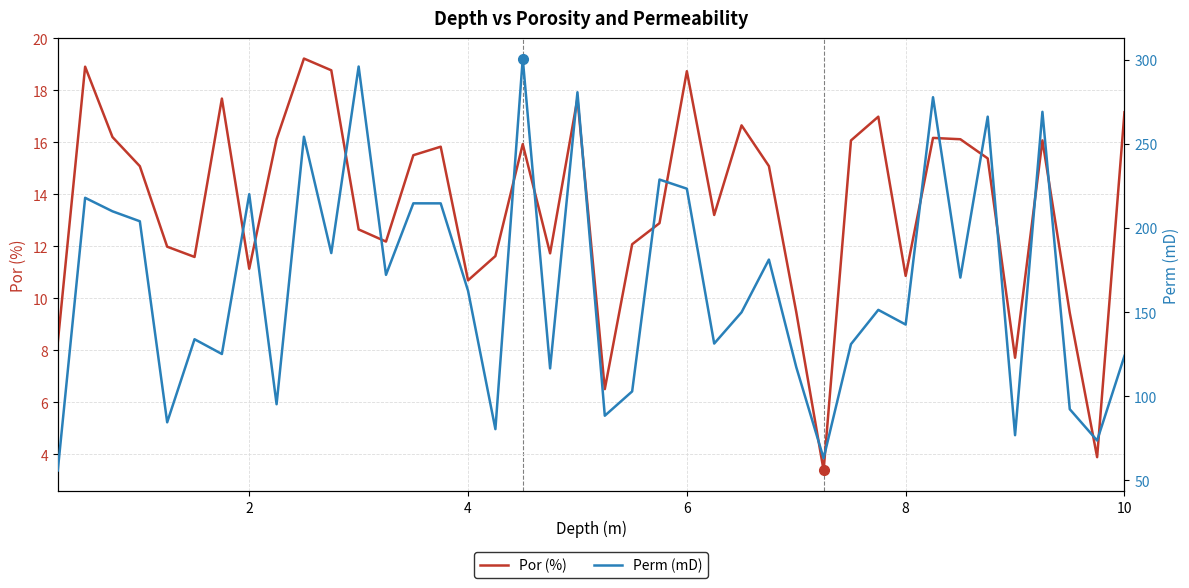

What is the highest value of the Por (%) series?

19.2